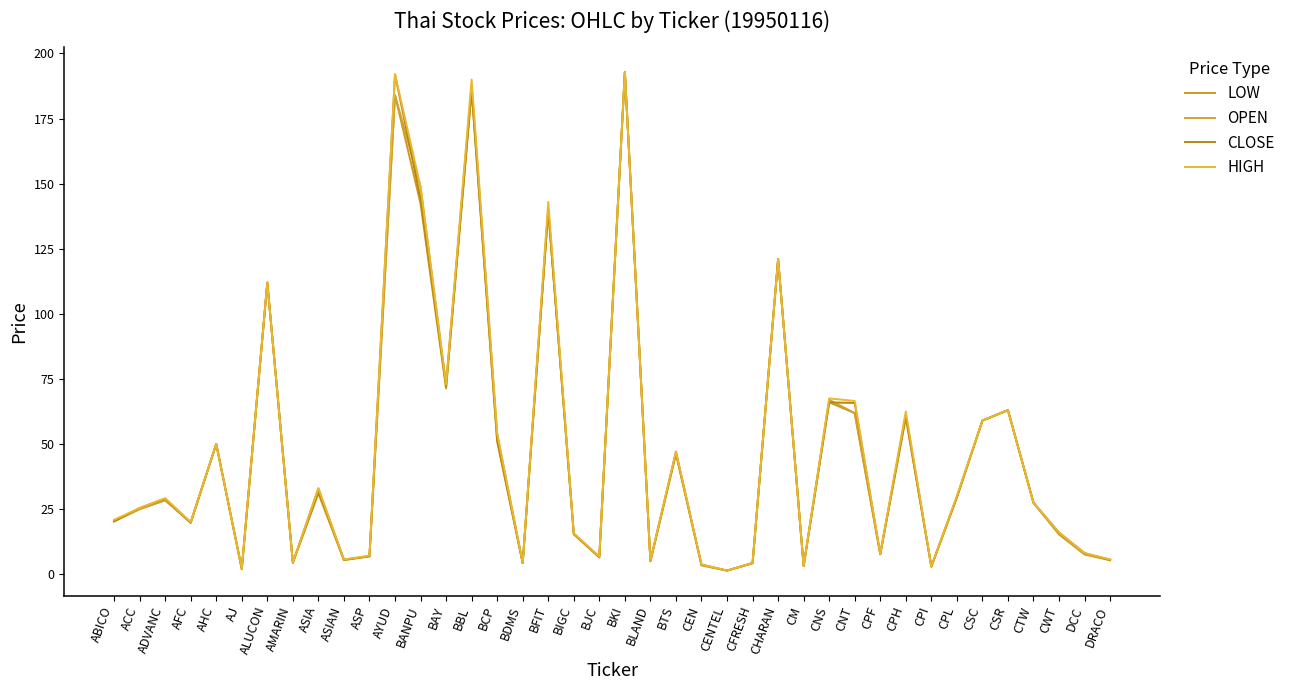

Reading left to right, list all the values displayed in this chart.

LOW: 20.3	25.0	28.4	19.8	50.0	1.9	112.0	4.4	31.0	5.4	6.8	184.0	142.3	71.4	186.0	51.0	4.3	140.0	15.3	6.5	192.9	5.0	46.1	3.4	1.4	4.2	121.0	3.1	66.0	61.9	7.7	60.0	2.9	29.5	59.0	63.0	27.4	15.2	7.6	5.3
OPEN: 20.6	25.0	28.4	20.0	50.0	2.0	112.0	4.4	33.0	5.5	7.0	184.0	148.8	72.9	188.0	54.0	4.3	140.0	15.5	6.8	192.9	5.2	47.1	3.4	1.4	4.2	121.0	3.1	67.0	61.9	7.8	61.0	2.9	29.8	59.0	63.0	27.4	15.8	7.7	5.7
CLOSE: 20.3	25.4	29.0	19.8	50.0	2.1	112.0	4.4	32.0	5.5	6.8	192.0	144.3	72.1	186.0	51.5	4.3	140.0	15.5	6.5	192.9	5.0	46.6	3.7	1.4	4.3	121.0	3.1	66.0	65.8	7.7	61.0	2.9	29.5	59.0	63.0	27.4	16.0	8.1	5.5
HIGH: 20.9	25.4	29.2	20.0	50.0	2.1	112.0	4.4	33.0	5.7	7.1	192.0	148.8	72.9	190.0	54.0	4.3	143.0	15.7	6.8	192.9	5.2	47.1	3.7	1.4	4.3	121.0	3.1	67.5	66.5	7.8	62.5	2.9	30.0	59.0	63.0	27.4	16.0	8.1	5.7